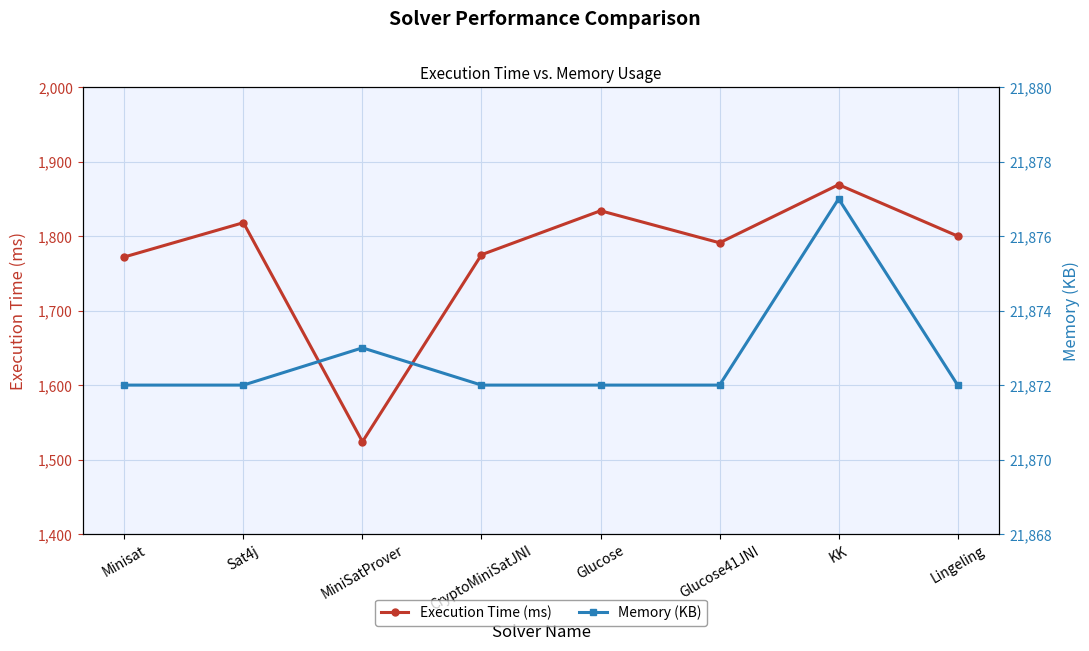

Which series changed the most between Minisat and Lingeling?

Execution Time (ms)